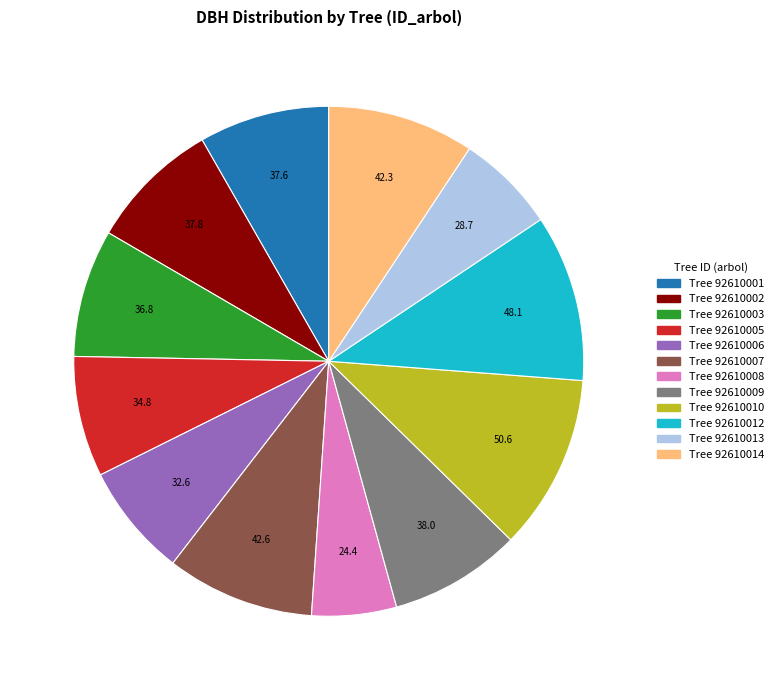

Is there a majority slice in this chart?

No